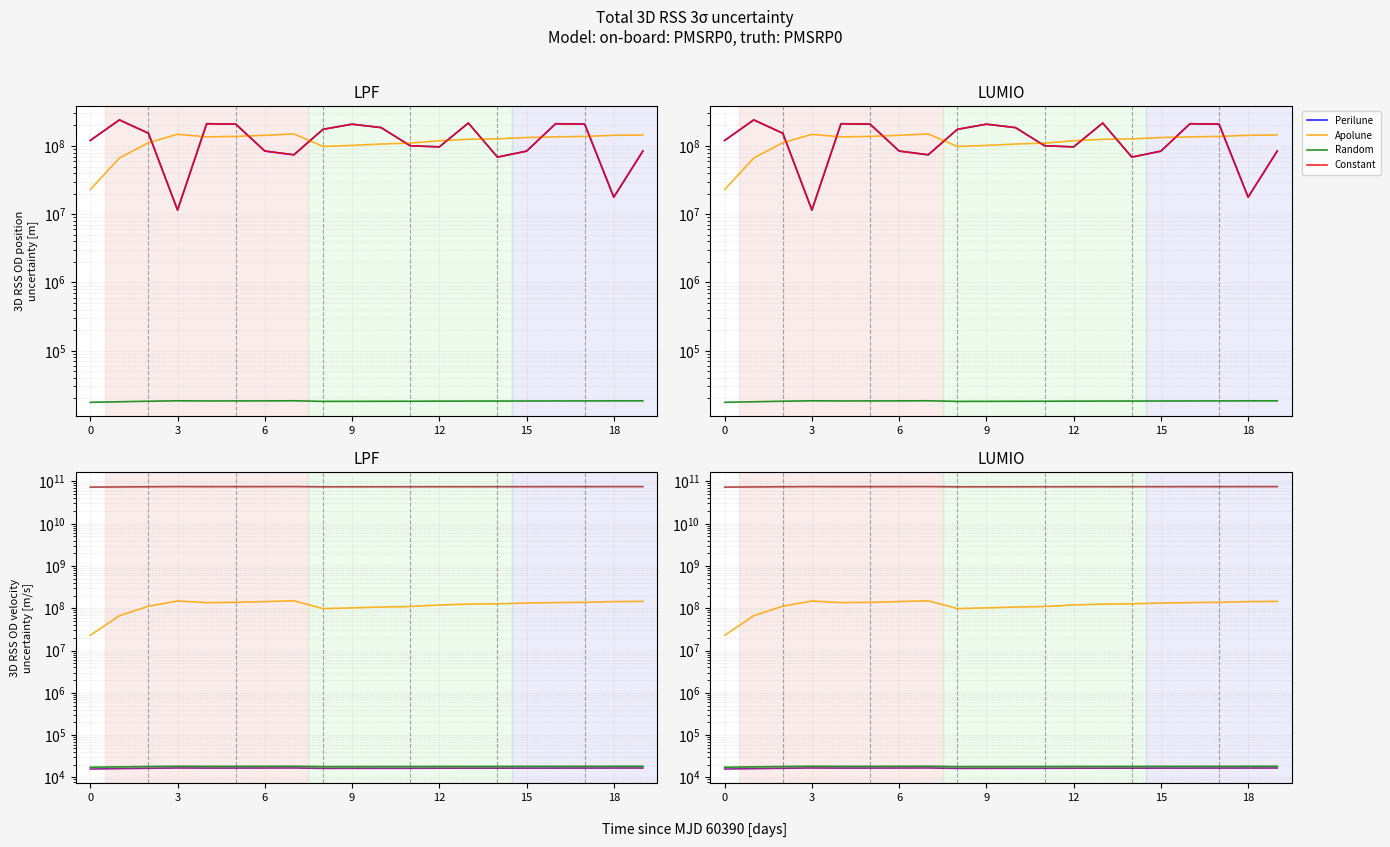

What value does the Apolune series have at 14, to the nearest 100?

127375600